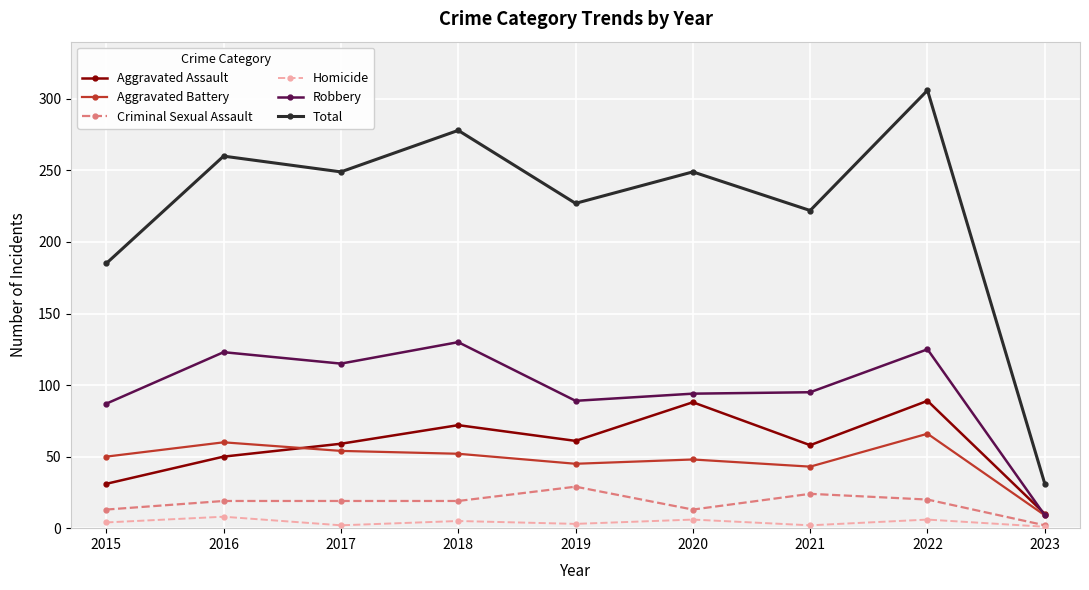

At which category does Homicide reach its first local valley?

2017